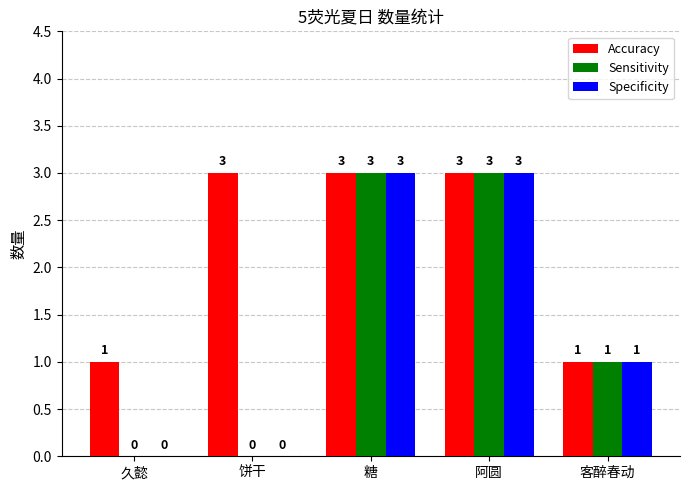

What is the sum of all Specificity values?

7